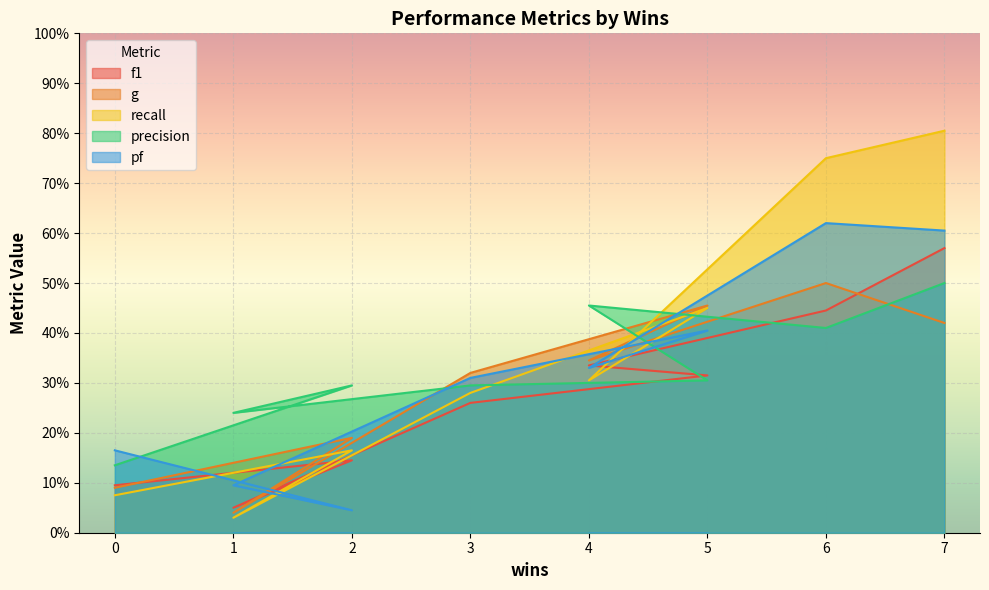

Reading left to right, what are all the values shown in this chart?

f1: 0=0.1	2=0.1	1=0.1	3=0.3	5=0.3	4=0.3	6=0.4	7=0.6
g: 0=0.1	2=0.2	1=0.0	3=0.3	5=0.5	4=0.3	6=0.5	7=0.4
recall: 0=0.1	2=0.2	1=0.0	3=0.3	5=0.5	4=0.3	6=0.8	7=0.8
precision: 0=0.1	2=0.3	1=0.2	3=0.3	5=0.3	4=0.5	6=0.4	7=0.5
pf: 0=0.2	2=0.0	1=0.1	3=0.3	5=0.4	4=0.3	6=0.6	7=0.6